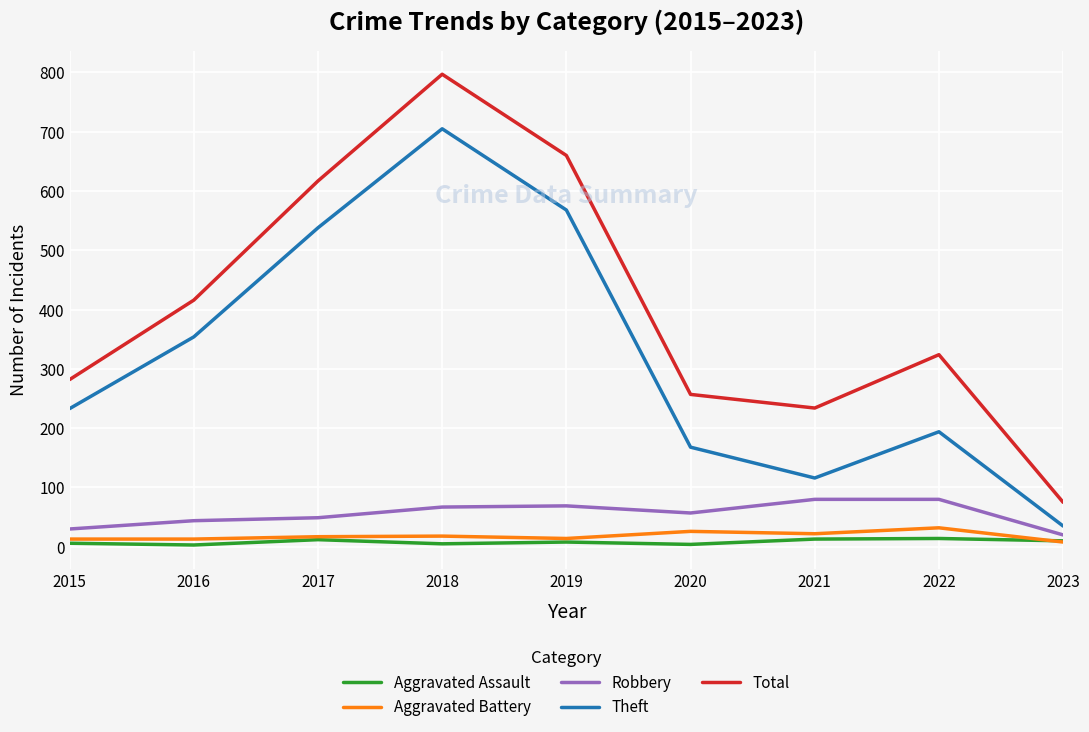

Rank the series by their maximum value, from lowest to highest.

Aggravated Assault, Aggravated Battery, Robbery, Theft, Total